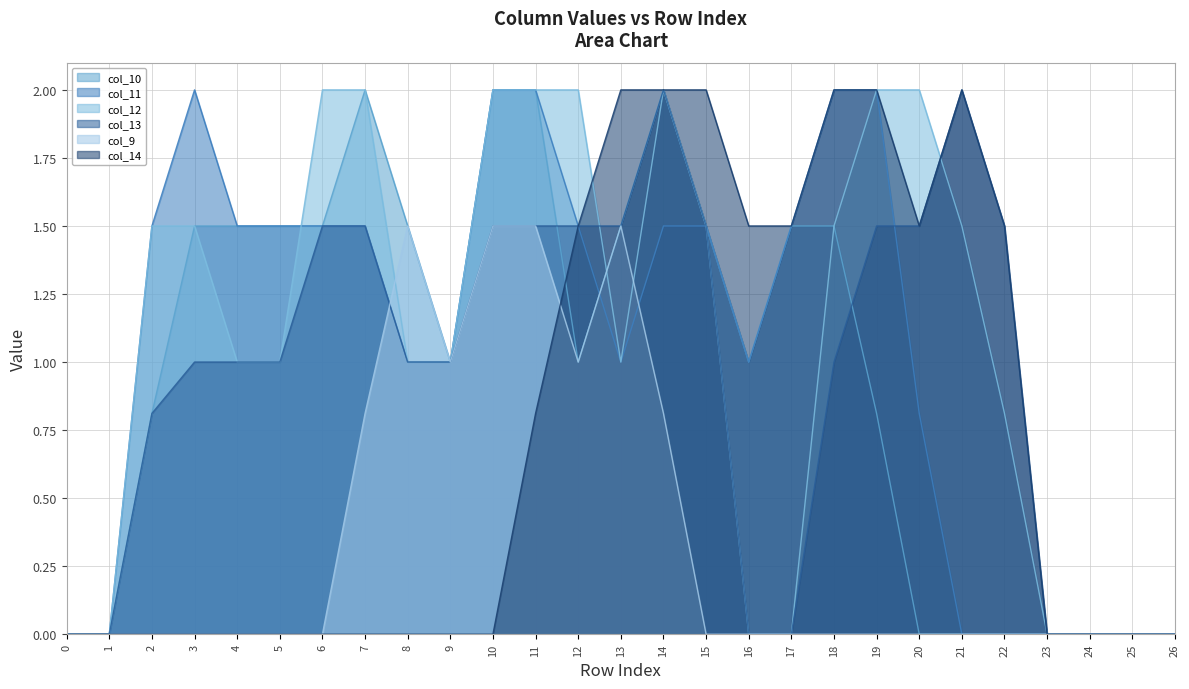

Where is the first local minimum for col_10?

9